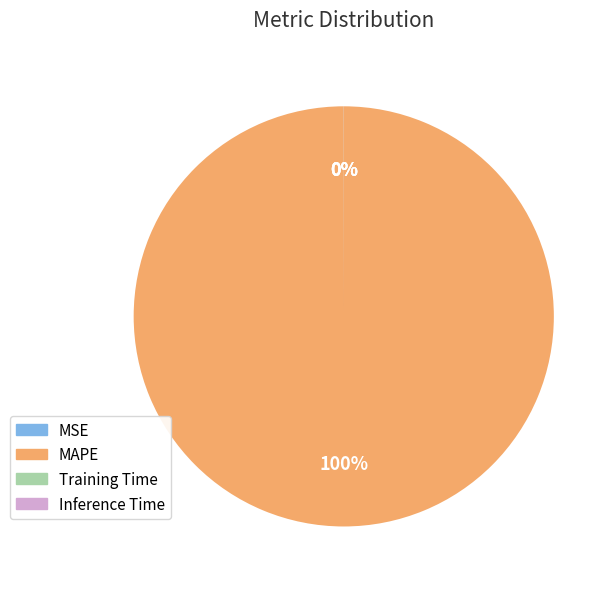

To the nearest percent, what is the average slice percentage?

25%